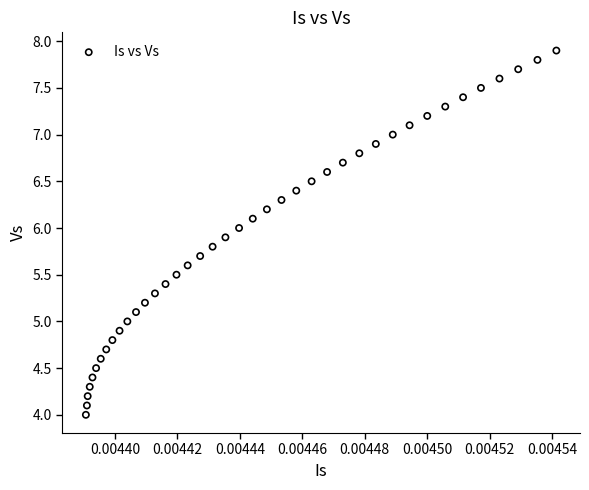

What is the range of Y values (max minus min)?

3.9